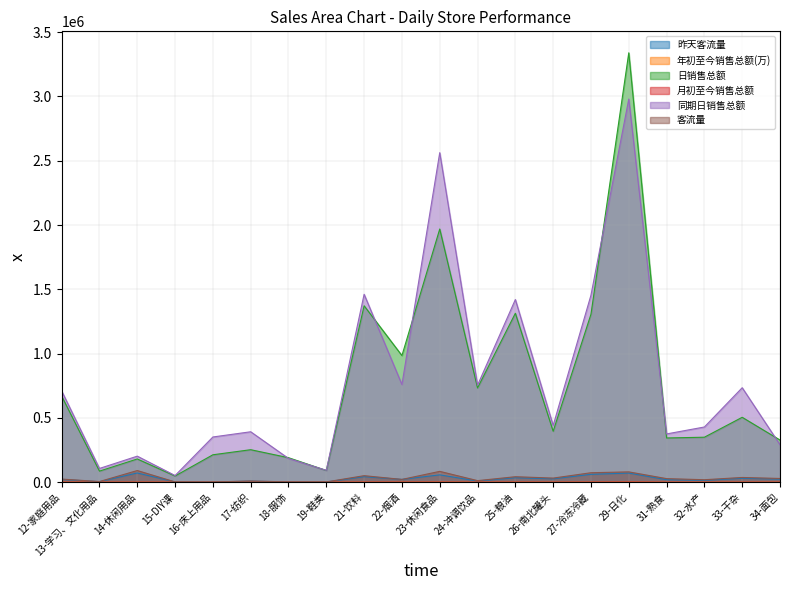

What is the label of the 19th point from the right?

13-学习、文化用品